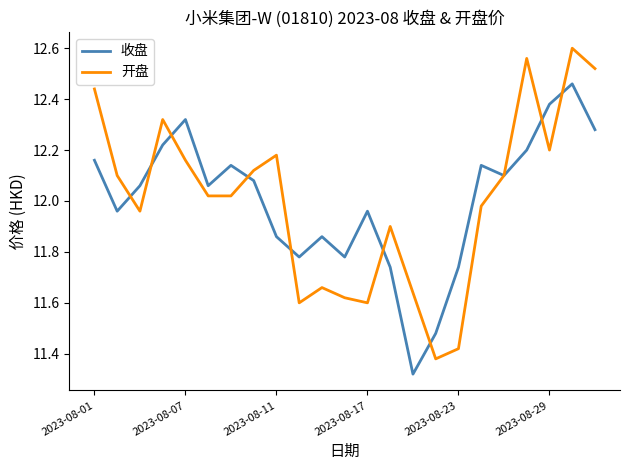

Which series has the largest range (max minus min)?

开盘